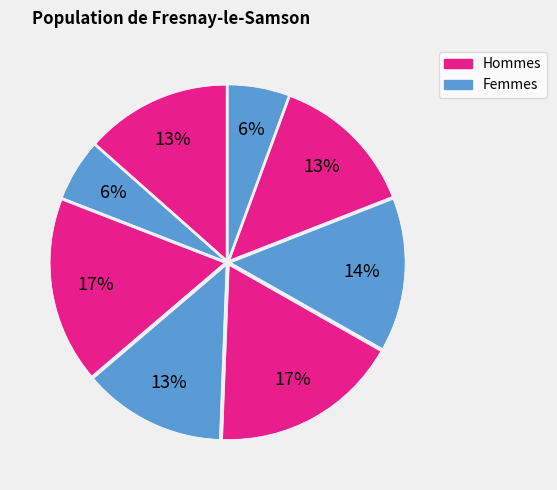

Count the number of slices in the pie.

8